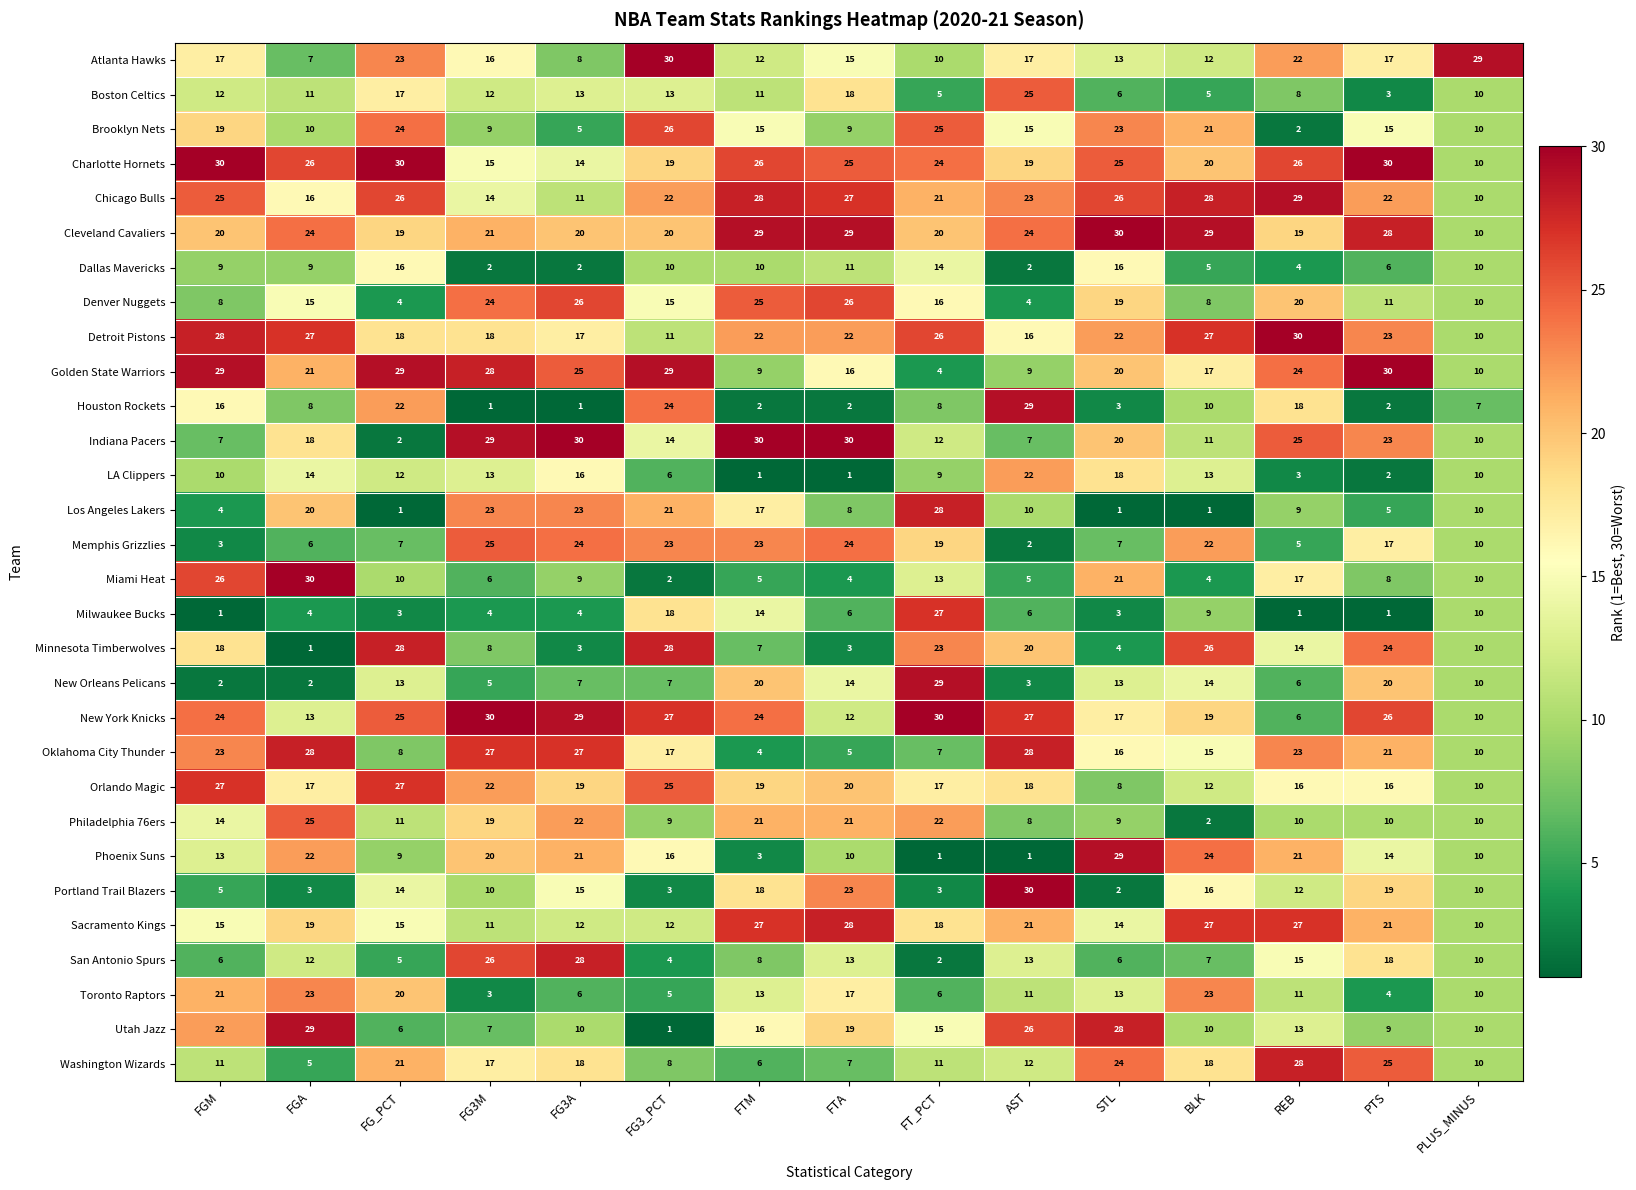

Rank the series at FG3_PCT from highest to lowest value.

Atlanta Hawks, Golden State Warriors, Minnesota Timberwolves, New York Knicks, Brooklyn Nets, Orlando Magic, Houston Rockets, Memphis Grizzlies, Chicago Bulls, Los Angeles Lakers, Cleveland Cavaliers, Charlotte Hornets, Milwaukee Bucks, Oklahoma City Thunder, Phoenix Suns, Denver Nuggets, Indiana Pacers, Boston Celtics, Sacramento Kings, Detroit Pistons, Dallas Mavericks, Philadelphia 76ers, Washington Wizards, New Orleans Pelicans, LA Clippers, Toronto Raptors, San Antonio Spurs, Portland Trail Blazers, Miami Heat, Utah Jazz